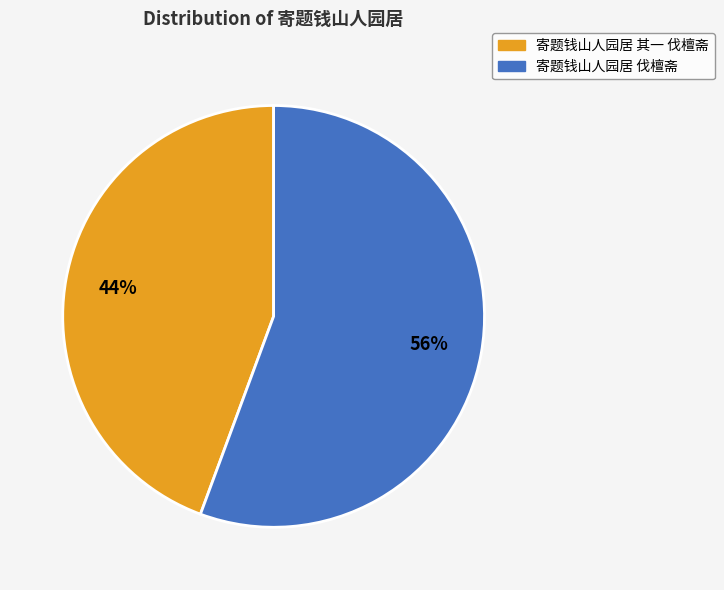

Rank the categories by value from lowest to highest.

寄题钱山人园居 其一 伐檀斋, 寄题钱山人园居 伐檀斋